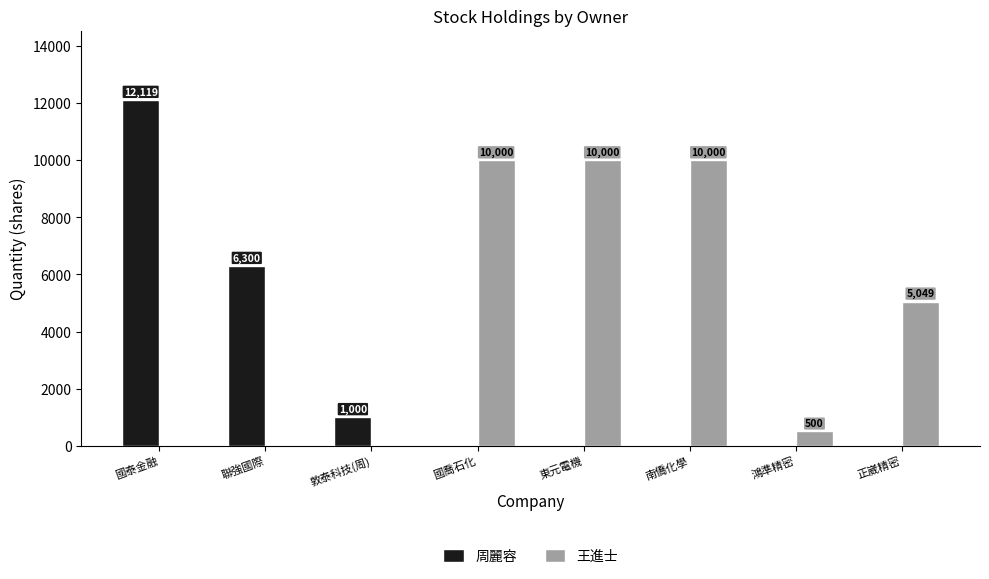

Read the 周麗容 value at 聯強國際, to the nearest 100.

6300